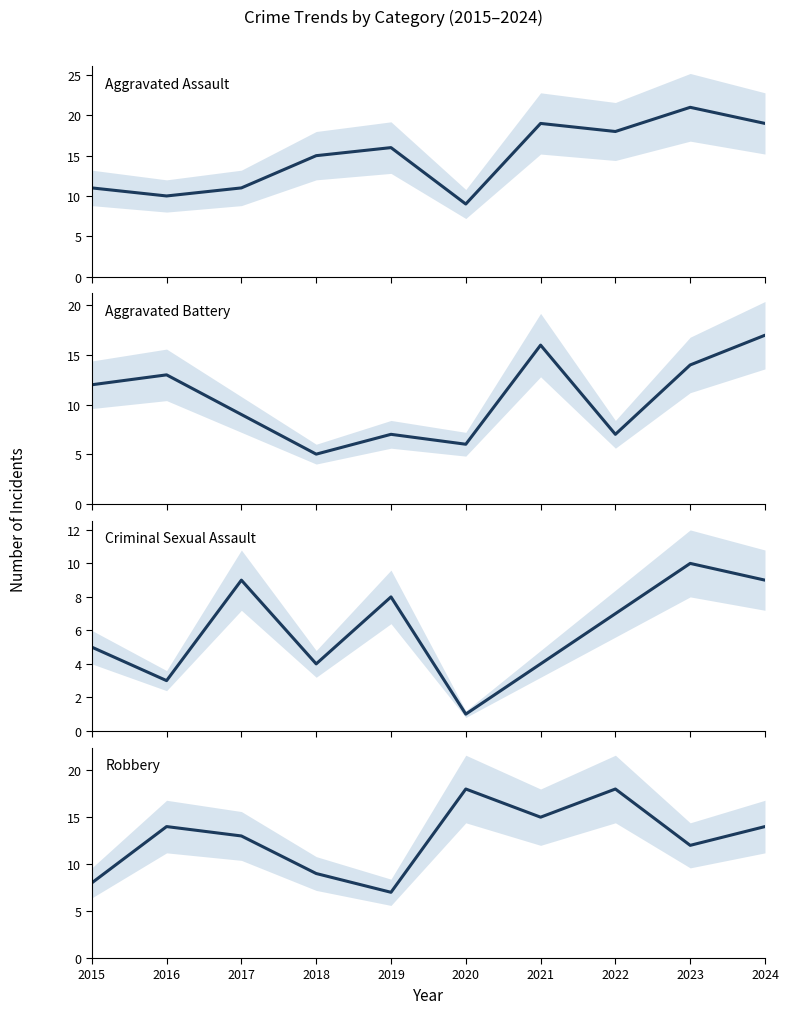

Reading right to left, list all the values displayed in this chart.

Aggravated Assault: 19	21	18	19	9	16	15	11	10	11
Aggravated Battery: 17	14	7	16	6	7	5	9	13	12
Criminal Sexual Assault: 9	10	7	4	1	8	4	9	3	5
Robbery: 14	12	18	15	18	7	9	13	14	8